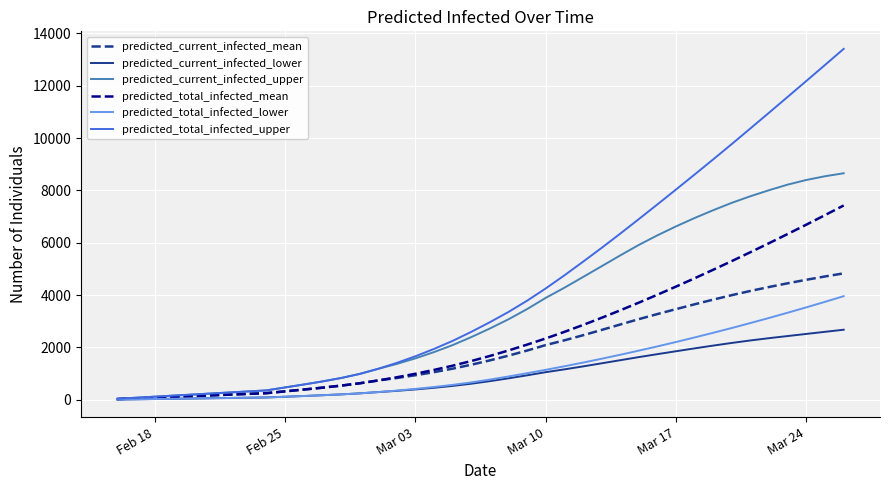

What is the lowest value of the predicted_current_infected_lower series?

10